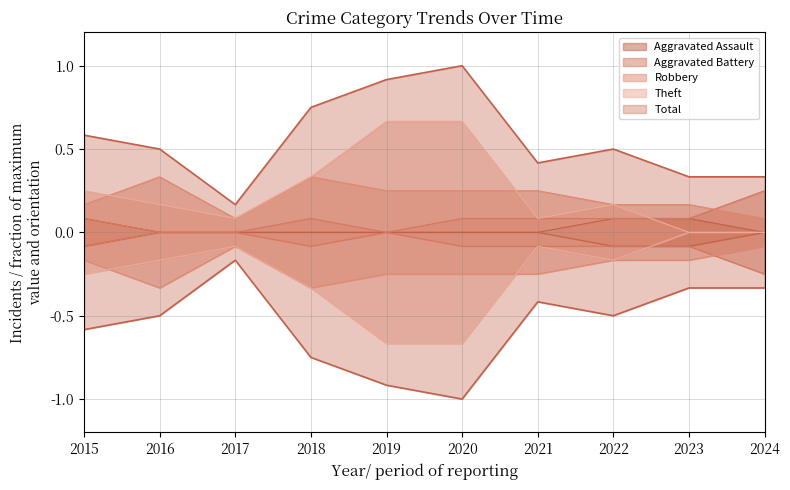

True or false: Aggravated Battery and Aggravated Assault intersect in this chart.

False